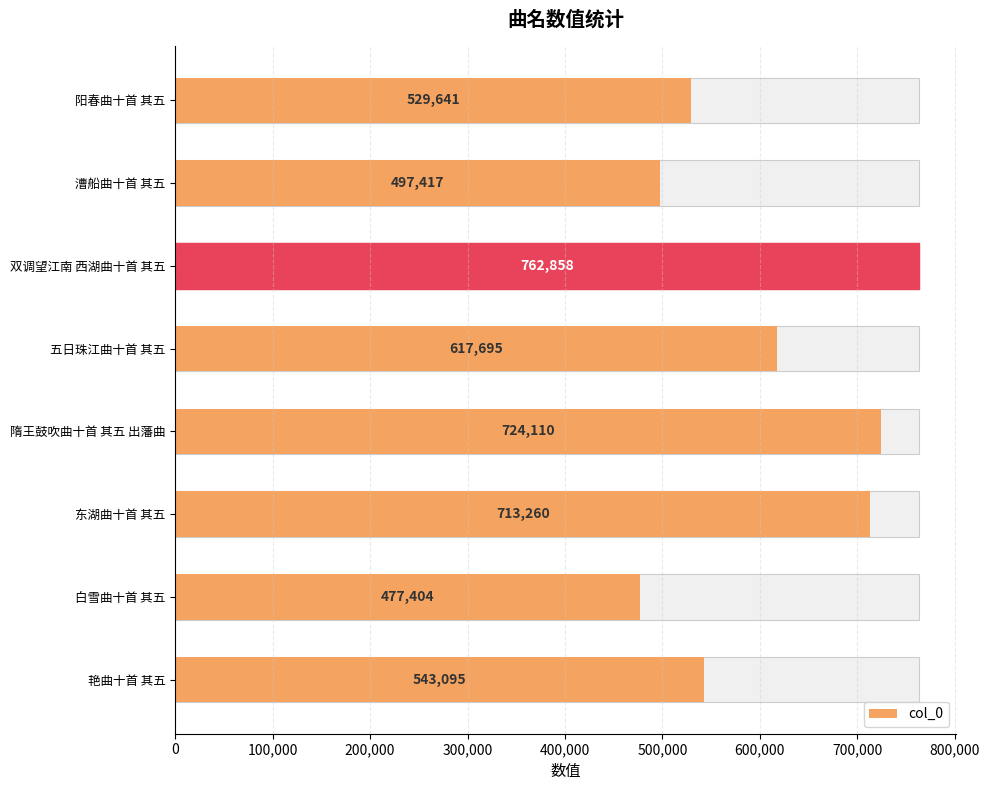

Reading right to left, transcribe all the data shown in this chart.

543095	477404	713260	724110	617695	762858	497417	529641